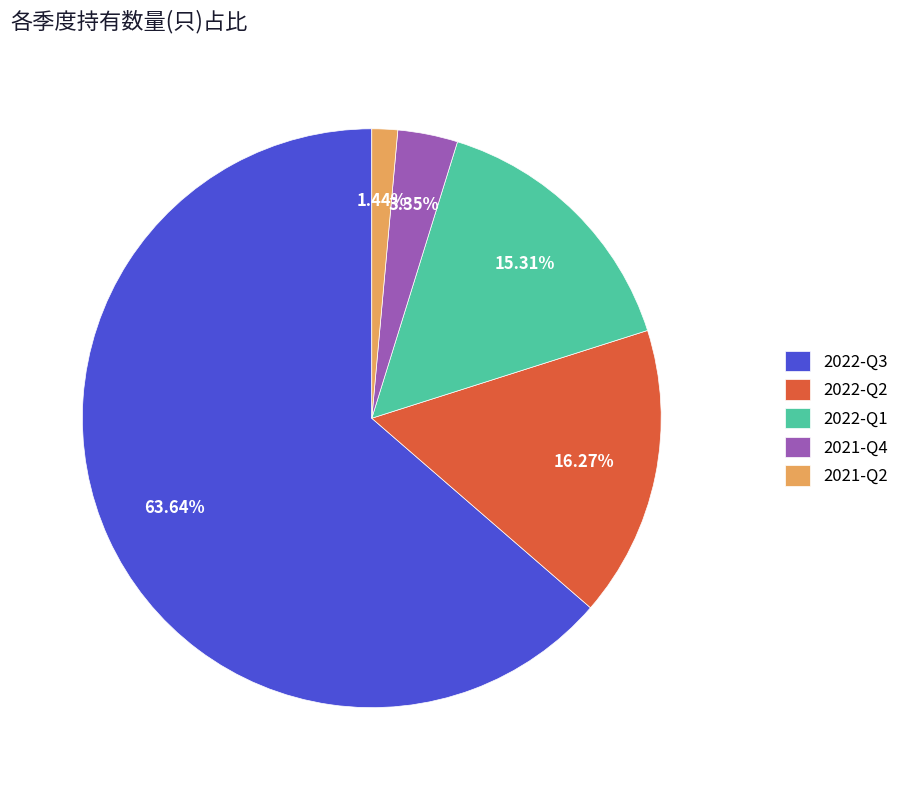

Approximately how many times larger is the value at 2021-Q4 compared to 2022-Q2?

0.2